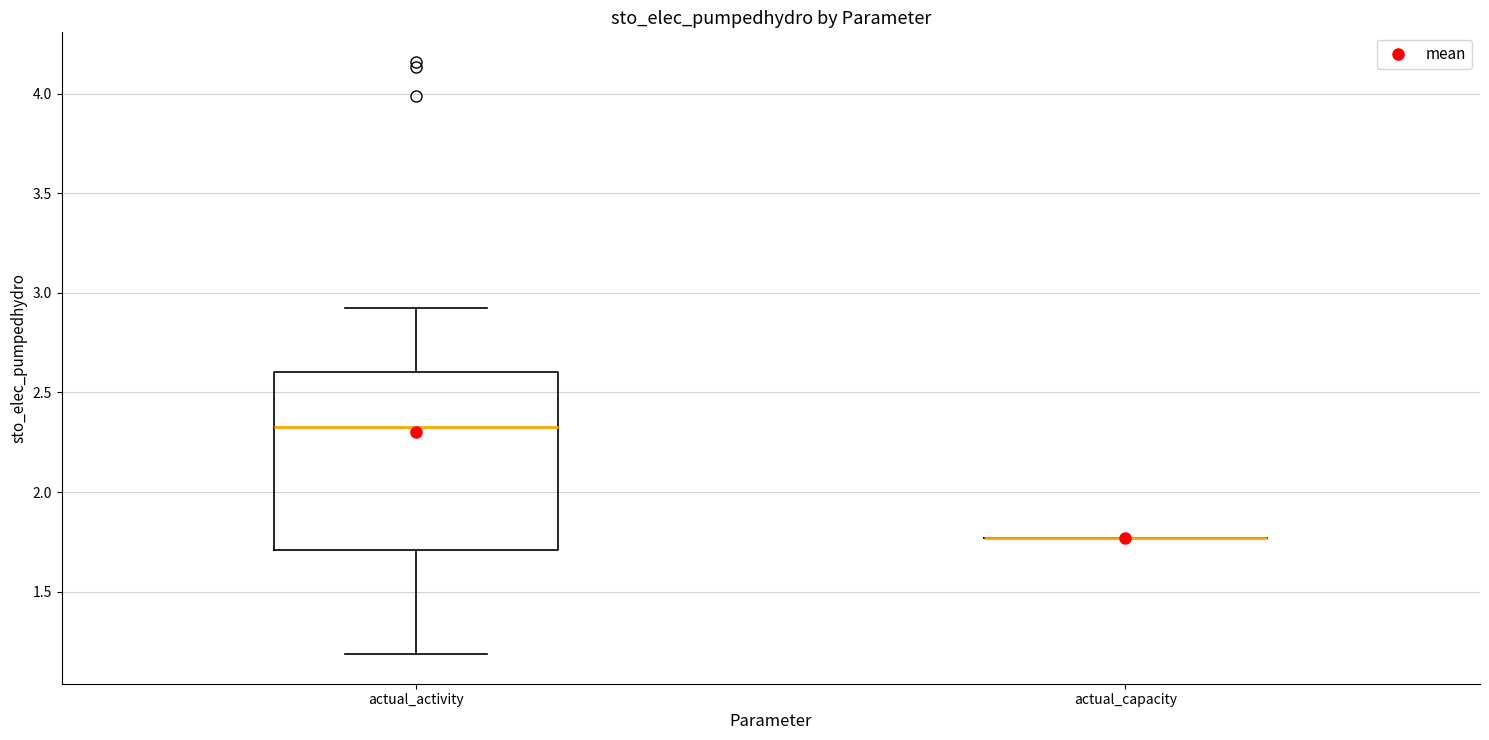

Reading left to right, transcribe this box plot: for each box, give where its median line is, the range the box spans, and where its two whiskers end, as read against the y-axis. The values are not printed on the chart, so give them approximately, as read against the axis.

actual_activity: median 2.35, box 1.70 to 2.60, whiskers 1.20 to 2.90
actual_capacity: box collapsed to a line at 1.75, whiskers 1.75 to 1.75